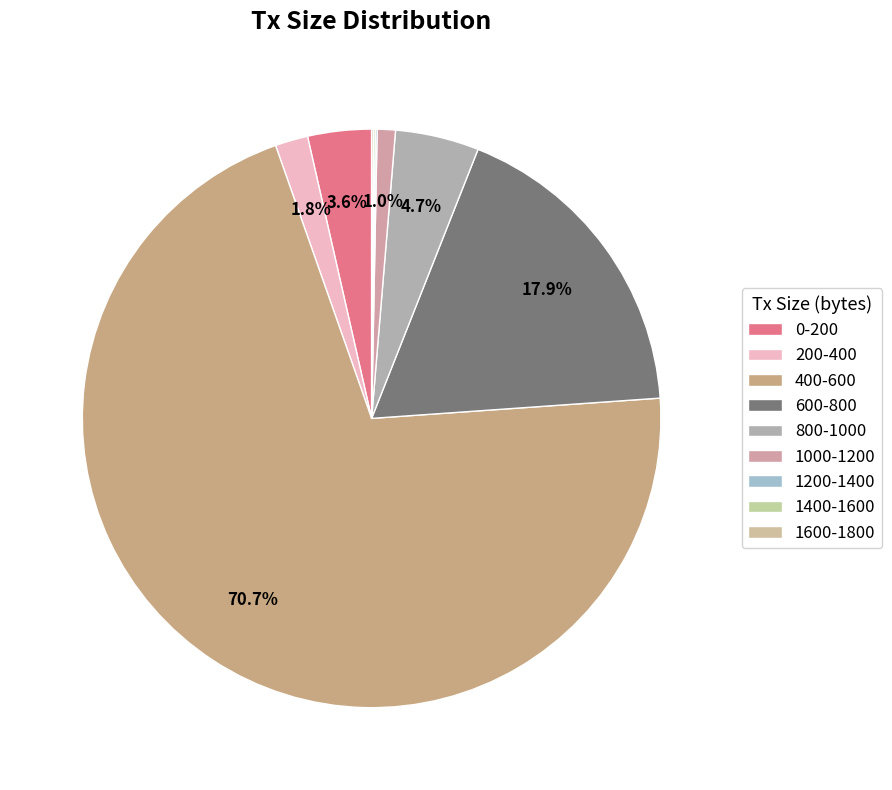

Which category has the smallest portion of the pie?

1200-1400